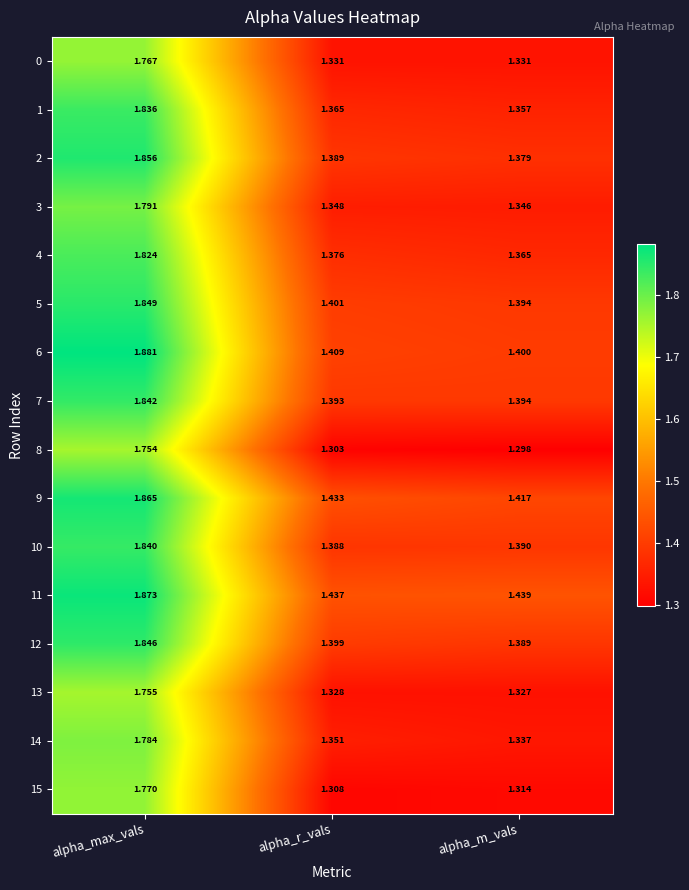

At which category is the sum across all series the highest?

alpha_max_vals